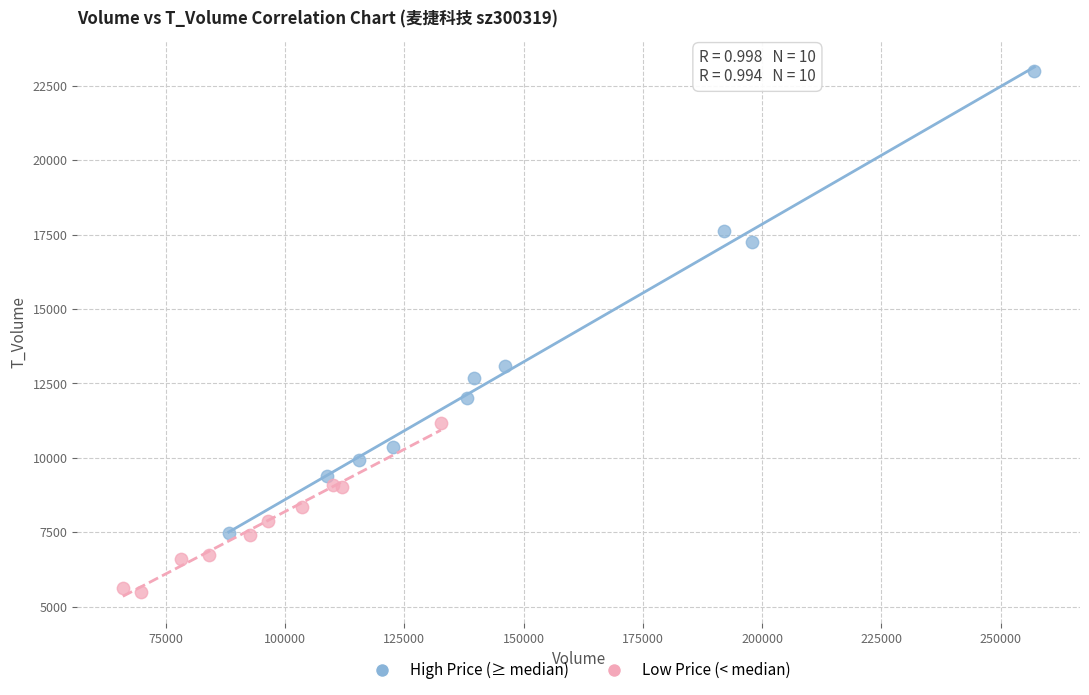

Which series contains the highest Y value?

High Price (≥ median)